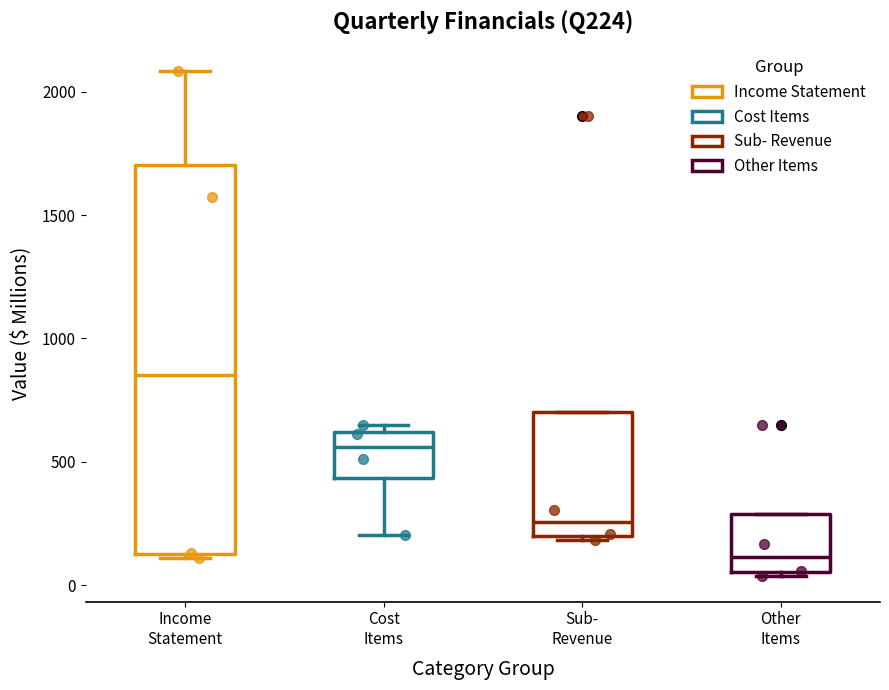

Which box's median line is the lowest?

Other Items